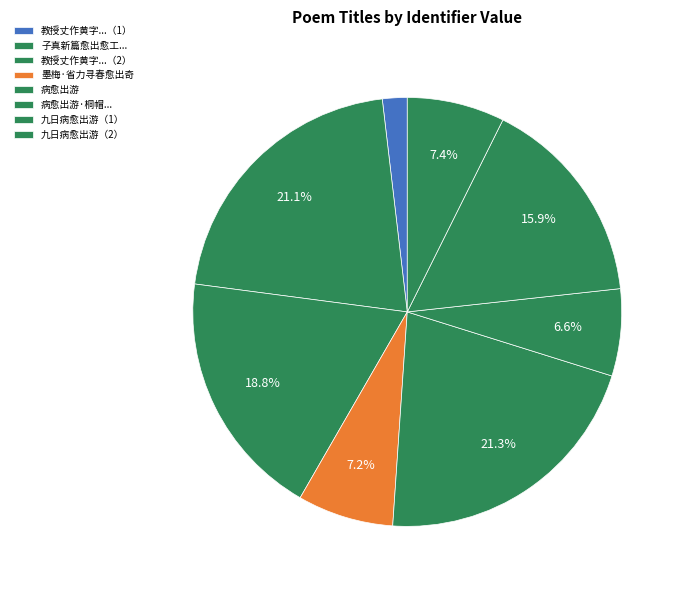

How many slices are in this pie chart?

8